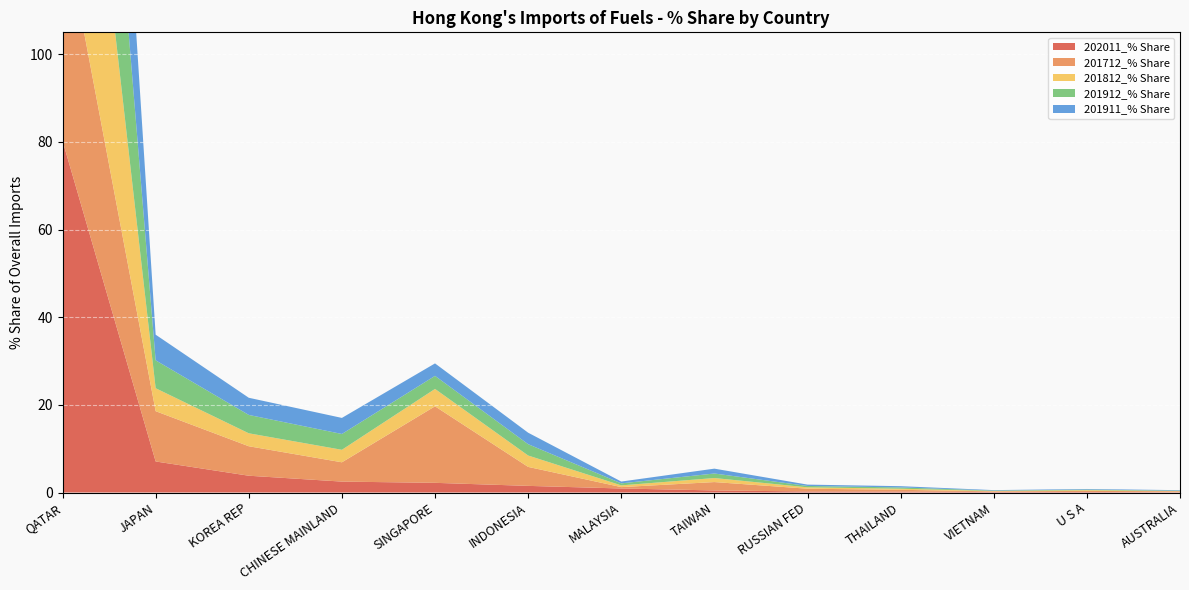

Reading left to right, transcribe all the data shown in this chart.

202011_% Share: QATAR=80.3	JAPAN=7.1	KOREA REP=3.8	CHINESE MAINLAND=2.5	SINGAPORE=2.2	INDONESIA=1.5	MALAYSIA=0.9	TAIWAN=0.5	RUSSIAN FED=0.2	THAILAND=0.2	VIETNAM=0.1	U S A=0.1	AUSTRALIA=0.1
201712_% Share: QATAR=50.7	JAPAN=11.5	KOREA REP=6.7	CHINESE MAINLAND=4.4	SINGAPORE=17.5	INDONESIA=4.3	MALAYSIA=0.3	TAIWAN=1.9	RUSSIAN FED=0.6	THAILAND=0.4	VIETNAM=0.1	U S A=0.2	AUSTRALIA=0.2
201812_% Share: QATAR=79.4	JAPAN=5.2	KOREA REP=3.0	CHINESE MAINLAND=2.9	SINGAPORE=4.0	INDONESIA=2.6	MALAYSIA=0.4	TAIWAN=0.9	RUSSIAN FED=0.3	THAILAND=0.3	VIETNAM=0.1	U S A=0.2	AUSTRALIA=0.0
201912_% Share: QATAR=77.3	JAPAN=6.4	KOREA REP=4.2	CHINESE MAINLAND=3.6	SINGAPORE=3.0	INDONESIA=2.6	MALAYSIA=0.5	TAIWAN=1.0	RUSSIAN FED=0.3	THAILAND=0.3	VIETNAM=0.1	U S A=0.1	AUSTRALIA=0.1
201911_% Share: QATAR=78.1	JAPAN=5.8	KOREA REP=3.9	CHINESE MAINLAND=3.7	SINGAPORE=2.8	INDONESIA=2.6	MALAYSIA=0.4	TAIWAN=1.1	RUSSIAN FED=0.3	THAILAND=0.3	VIETNAM=0.1	U S A=0.1	AUSTRALIA=0.1